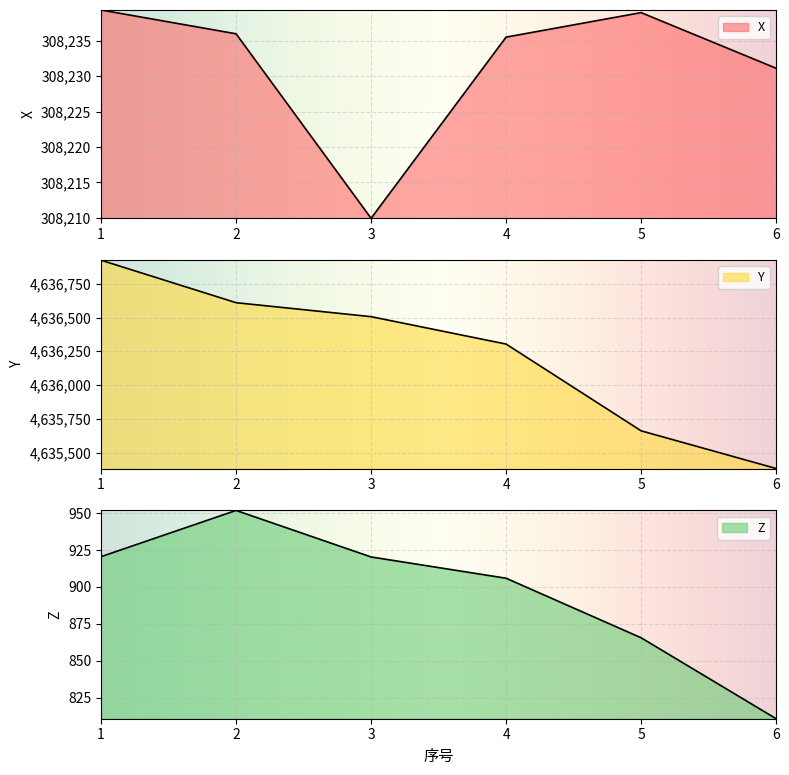

What are all the series names shown in the legend?

X, Y, Z